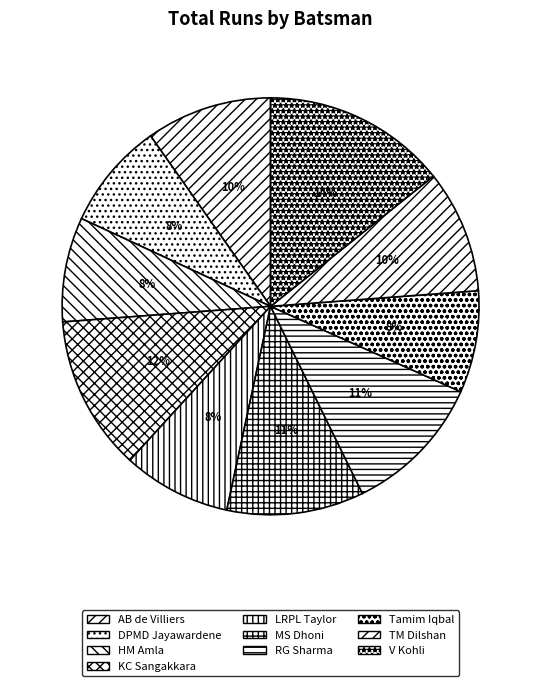

Count the number of slices in the pie.

10